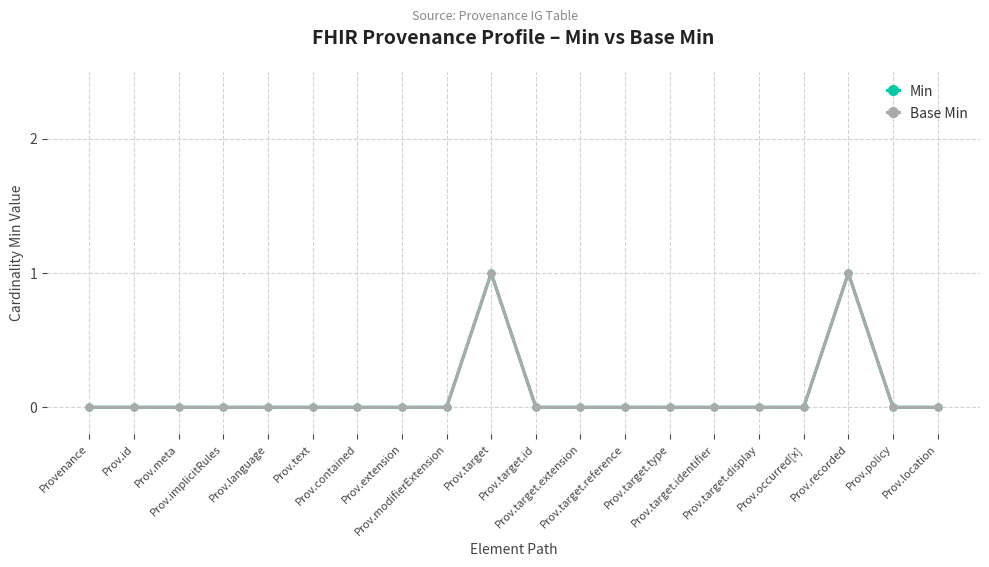

At how many categories does at least one series exceed 0?

2